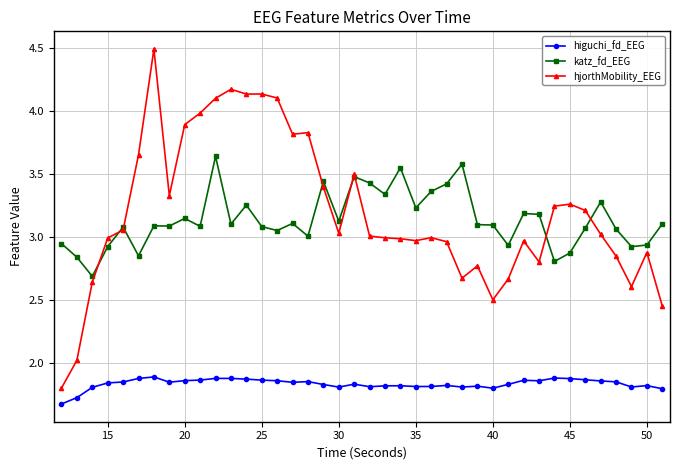

True or false: higuchi_fd_EEG and katz_fd_EEG intersect in this chart.

False